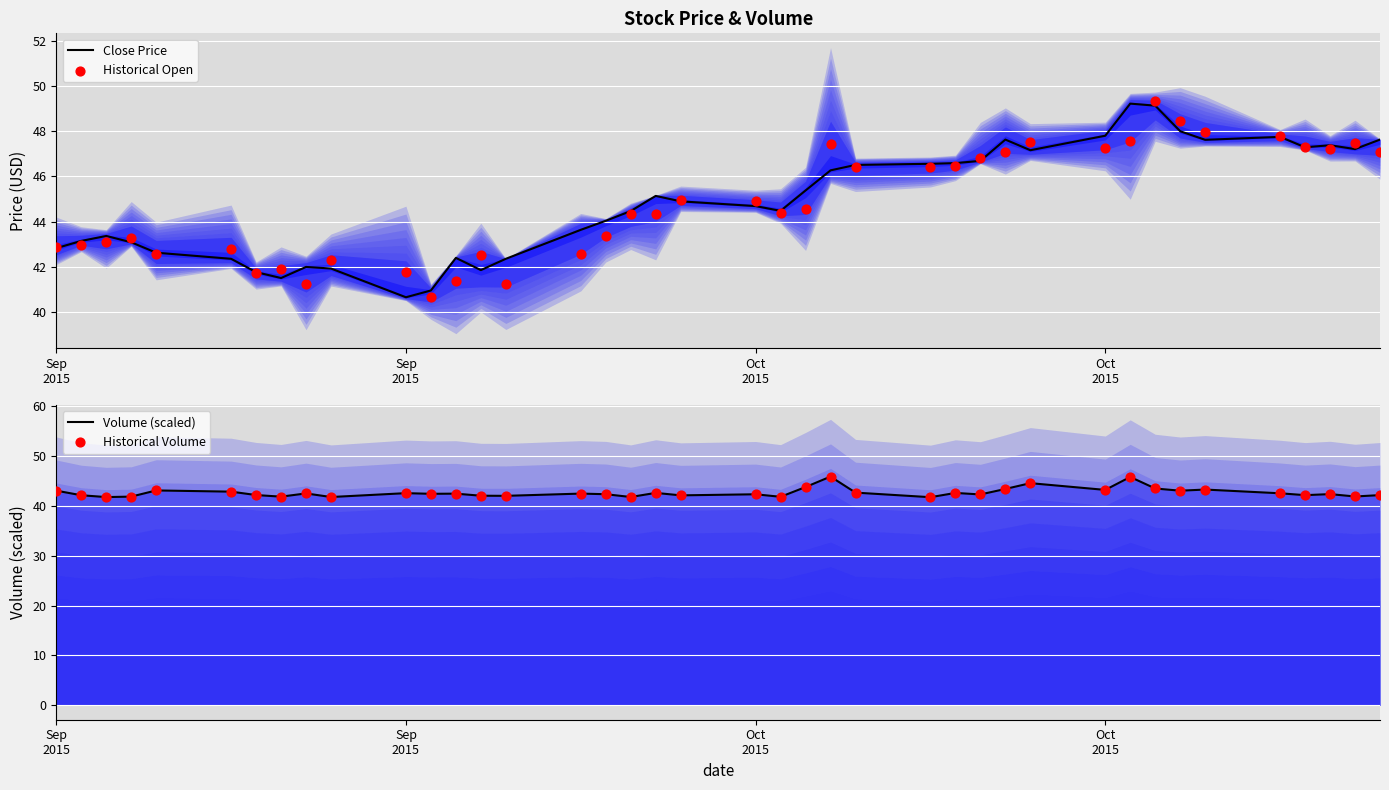

What is the total value across all series at Sep
2015?

171.7